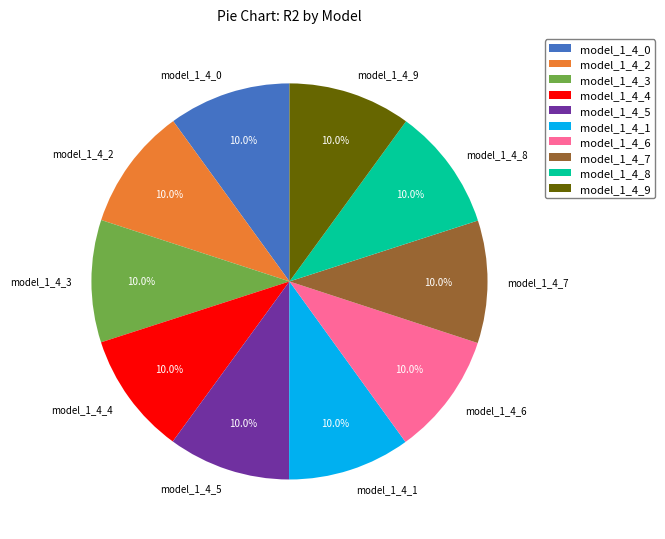

Is it true that model_1_4_8 is 23% of the pie?

False